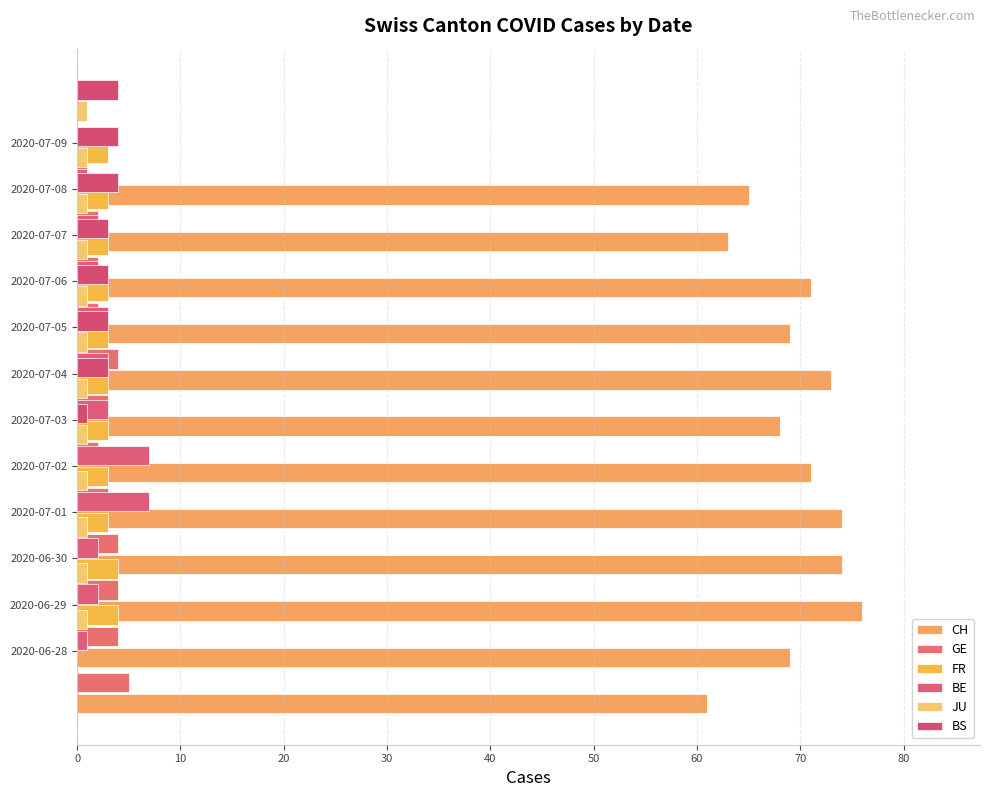

What is the difference between the FR values at 2020-06-29 and 2020-07-09?

1.0